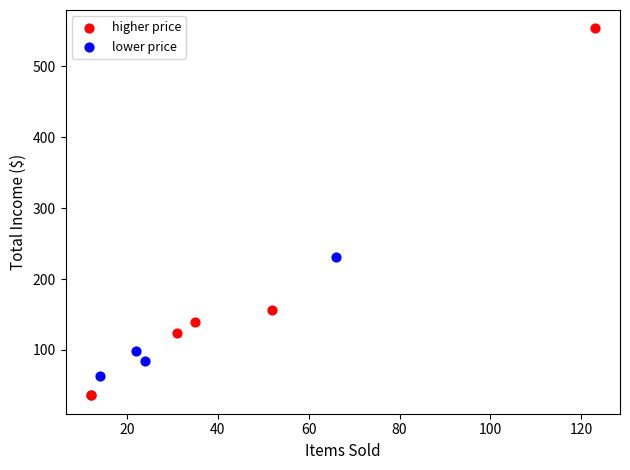

Which series reaches the minimum Y coordinate?

higher price